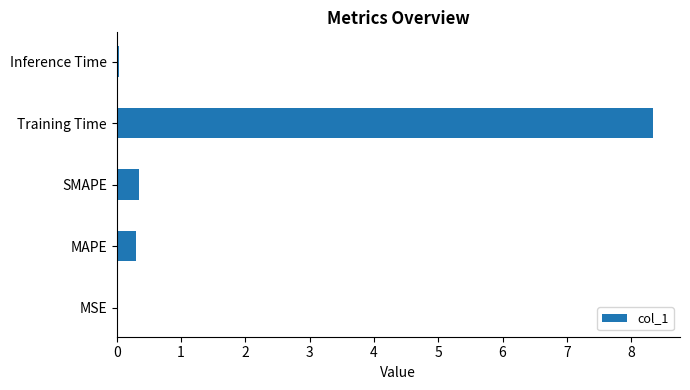

What is the sum of all values?

9.0